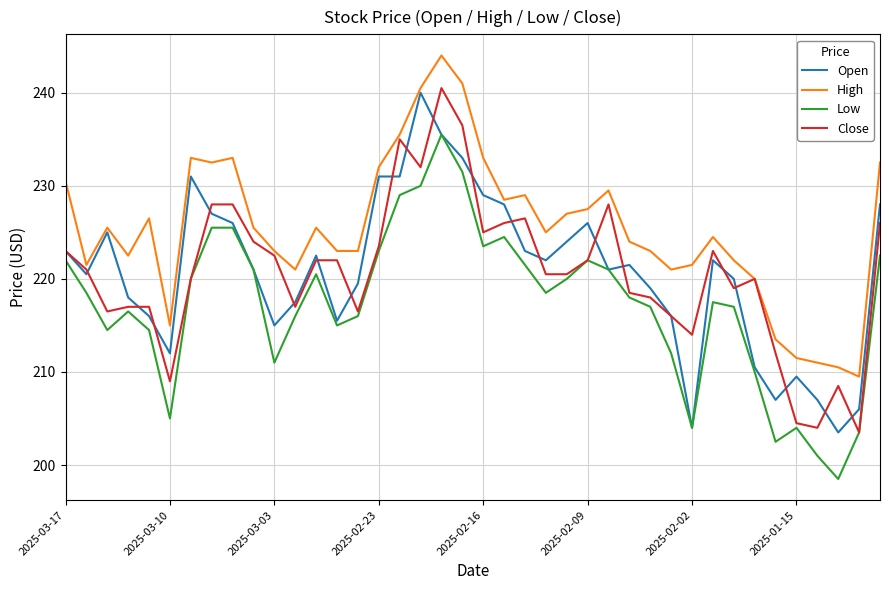

Which series has the largest total across all categories?

High